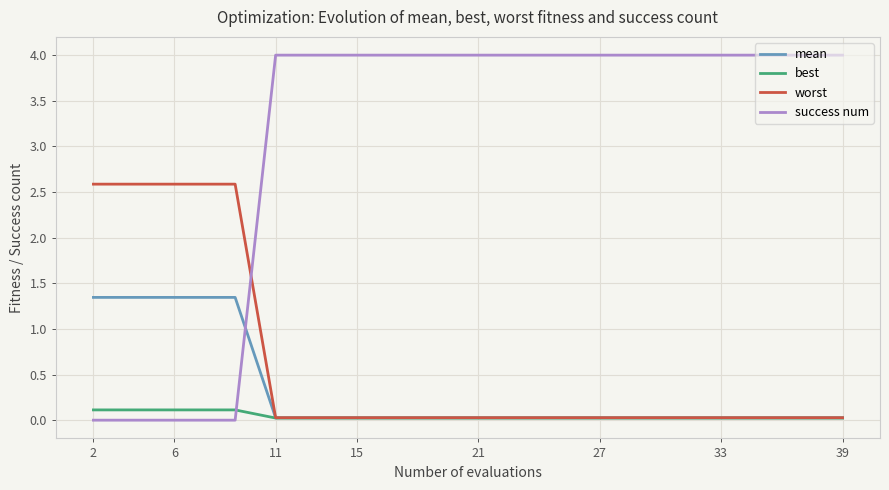

How many intersections are there between worst and success num?

1